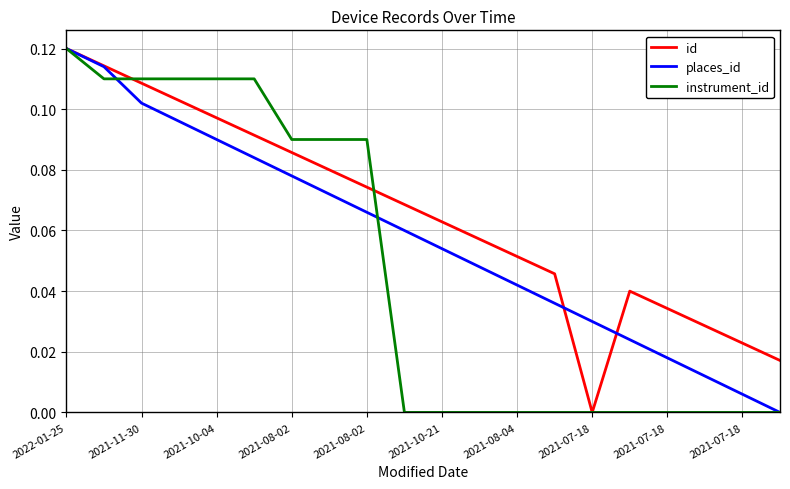

True or false: id has more than 0 points higher than both neighbors.

True